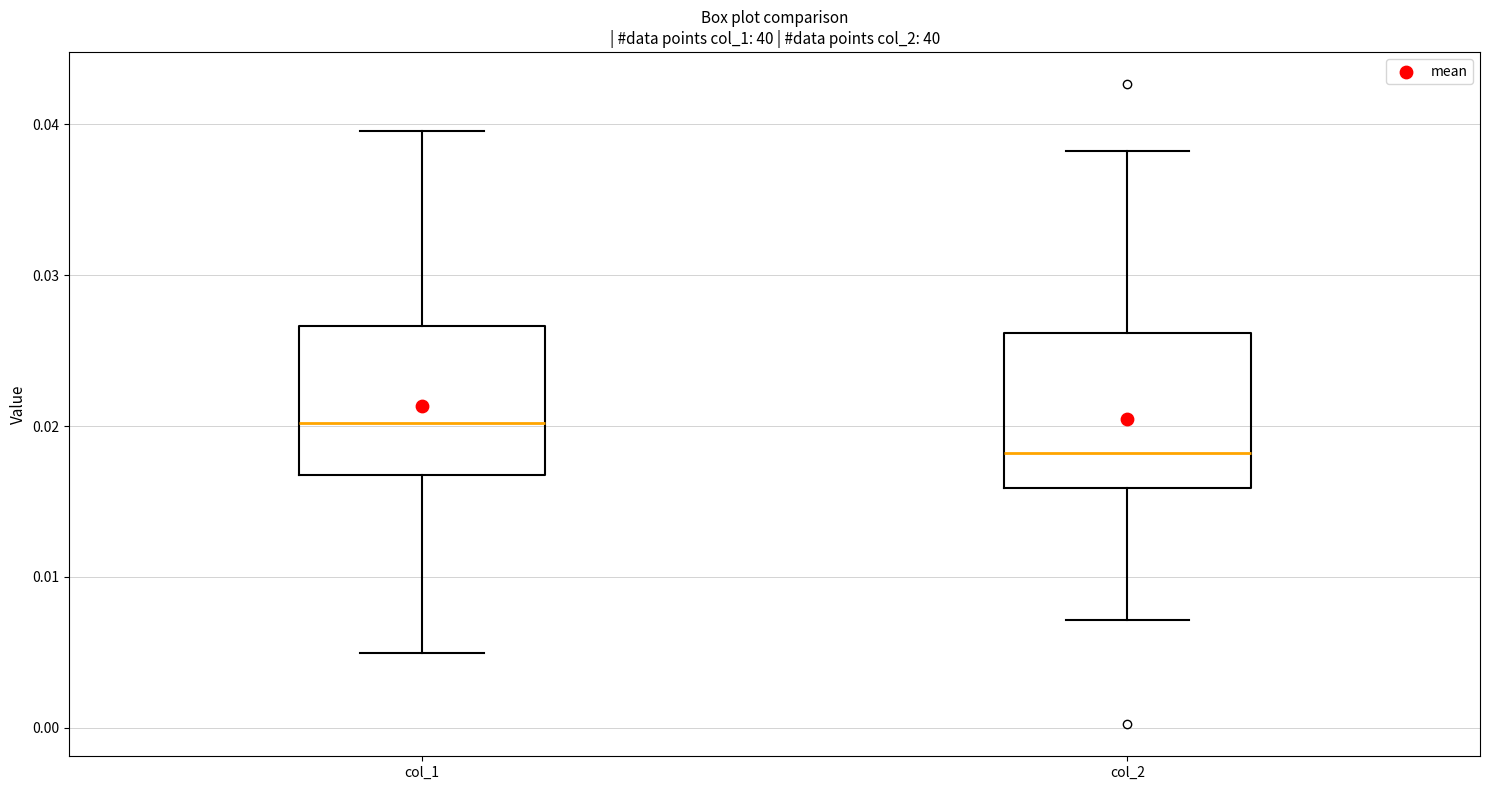

Where does the median line of the box for col_2 sit on the y-axis? The values are not printed on the chart, so give them approximately, as read against the axis.

0.018